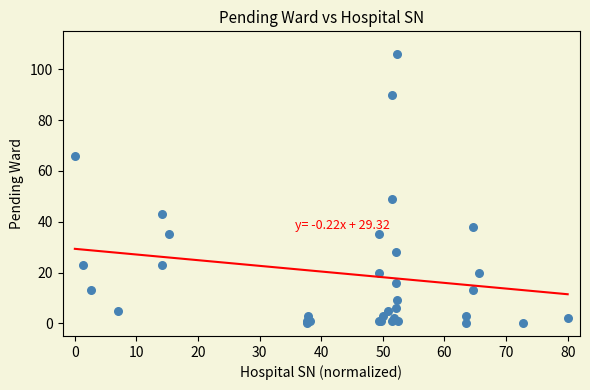

What Y value in the scatter plot is closest to 53?

49